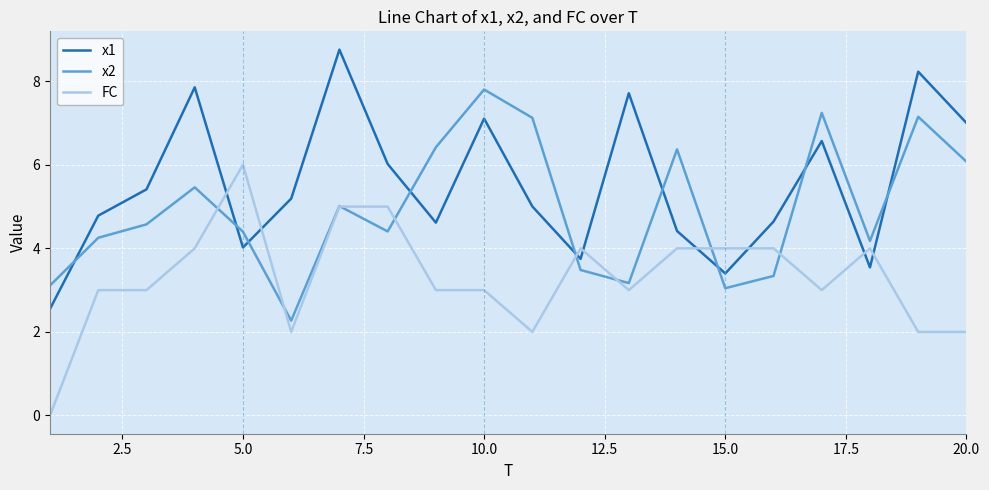

Rank the series by their maximum value, from highest to lowest.

x1, x2, FC